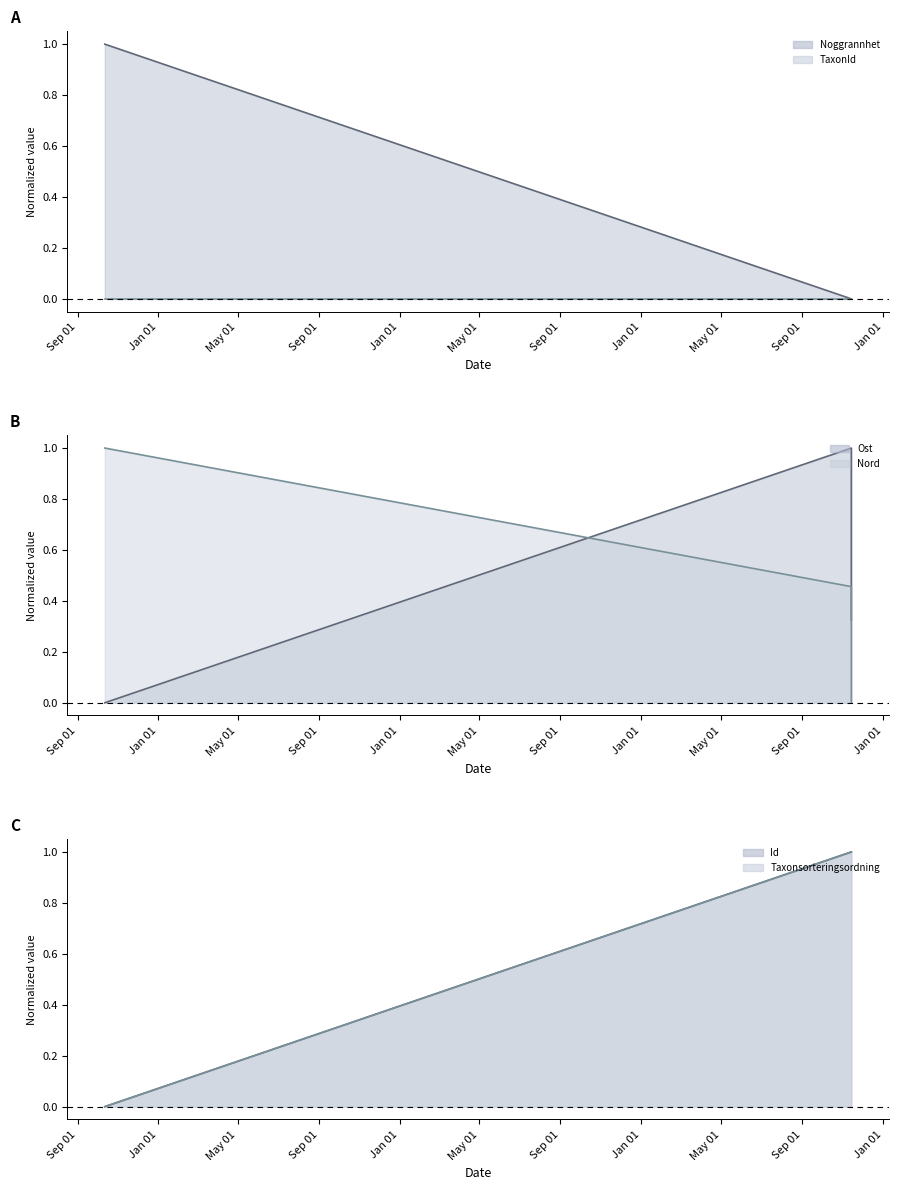

The value of Ost (line) at May 01 is 0.2. True or false?

False